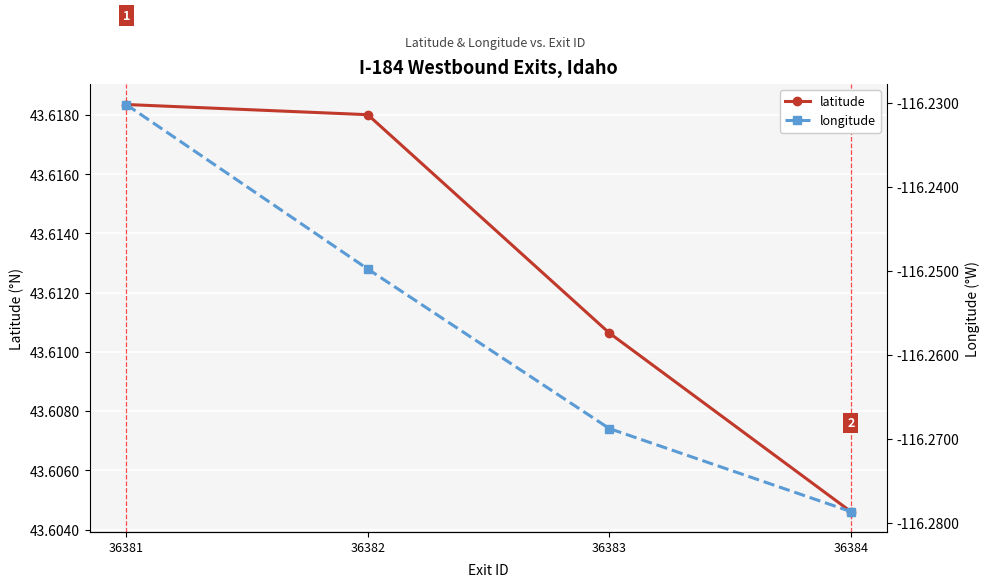

What is the spread (max minus min) of values at 36383?

159.9